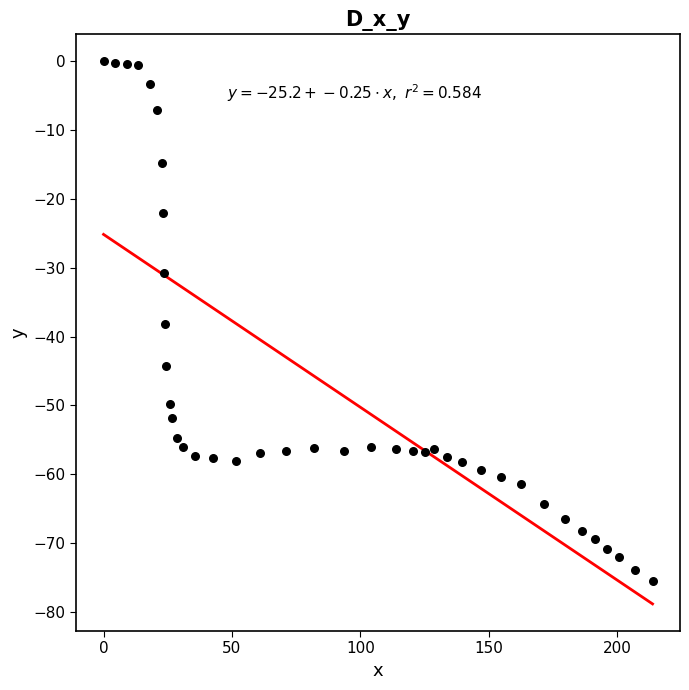

What is the range of Y values (max minus min)?

75.5